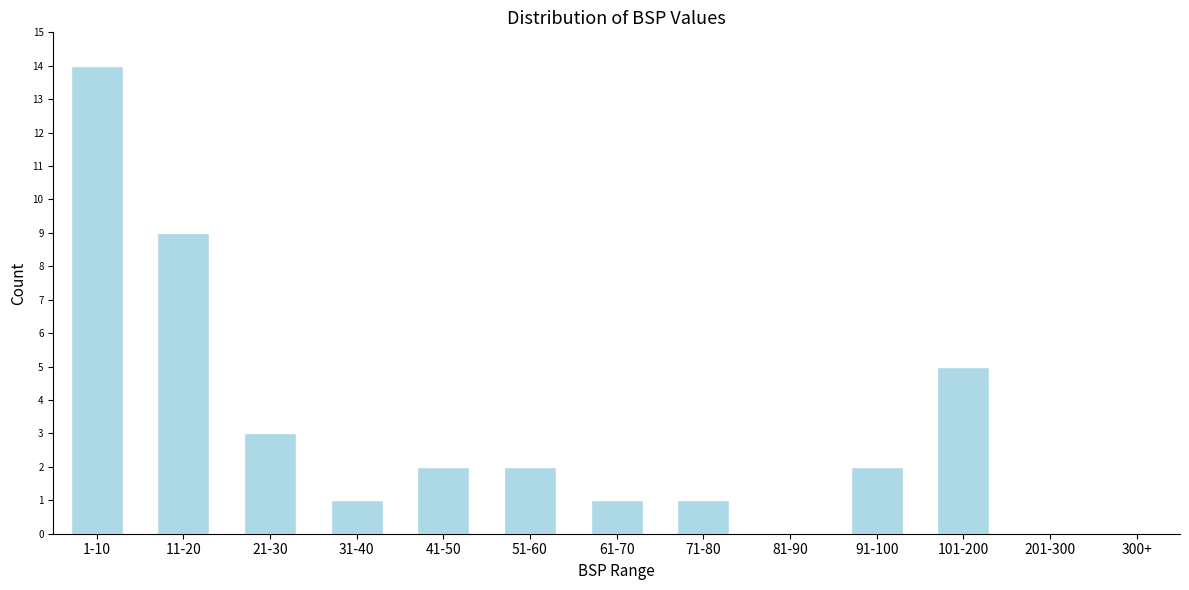

Reading left to right, list all the values displayed in this chart.

1-10=14	11-20=9	21-30=3	31-40=1	41-50=2	51-60=2	61-70=1	71-80=1	81-90=0	91-100=2	101-200=5	201-300=0	300+=0